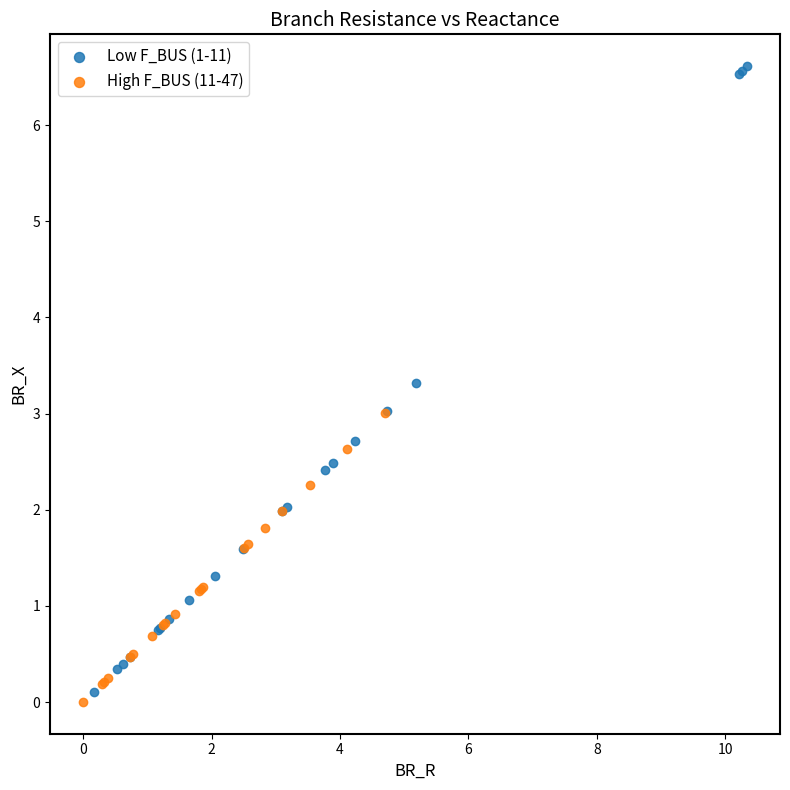

Which series contains the highest Y value?

Low F_BUS (1-11)